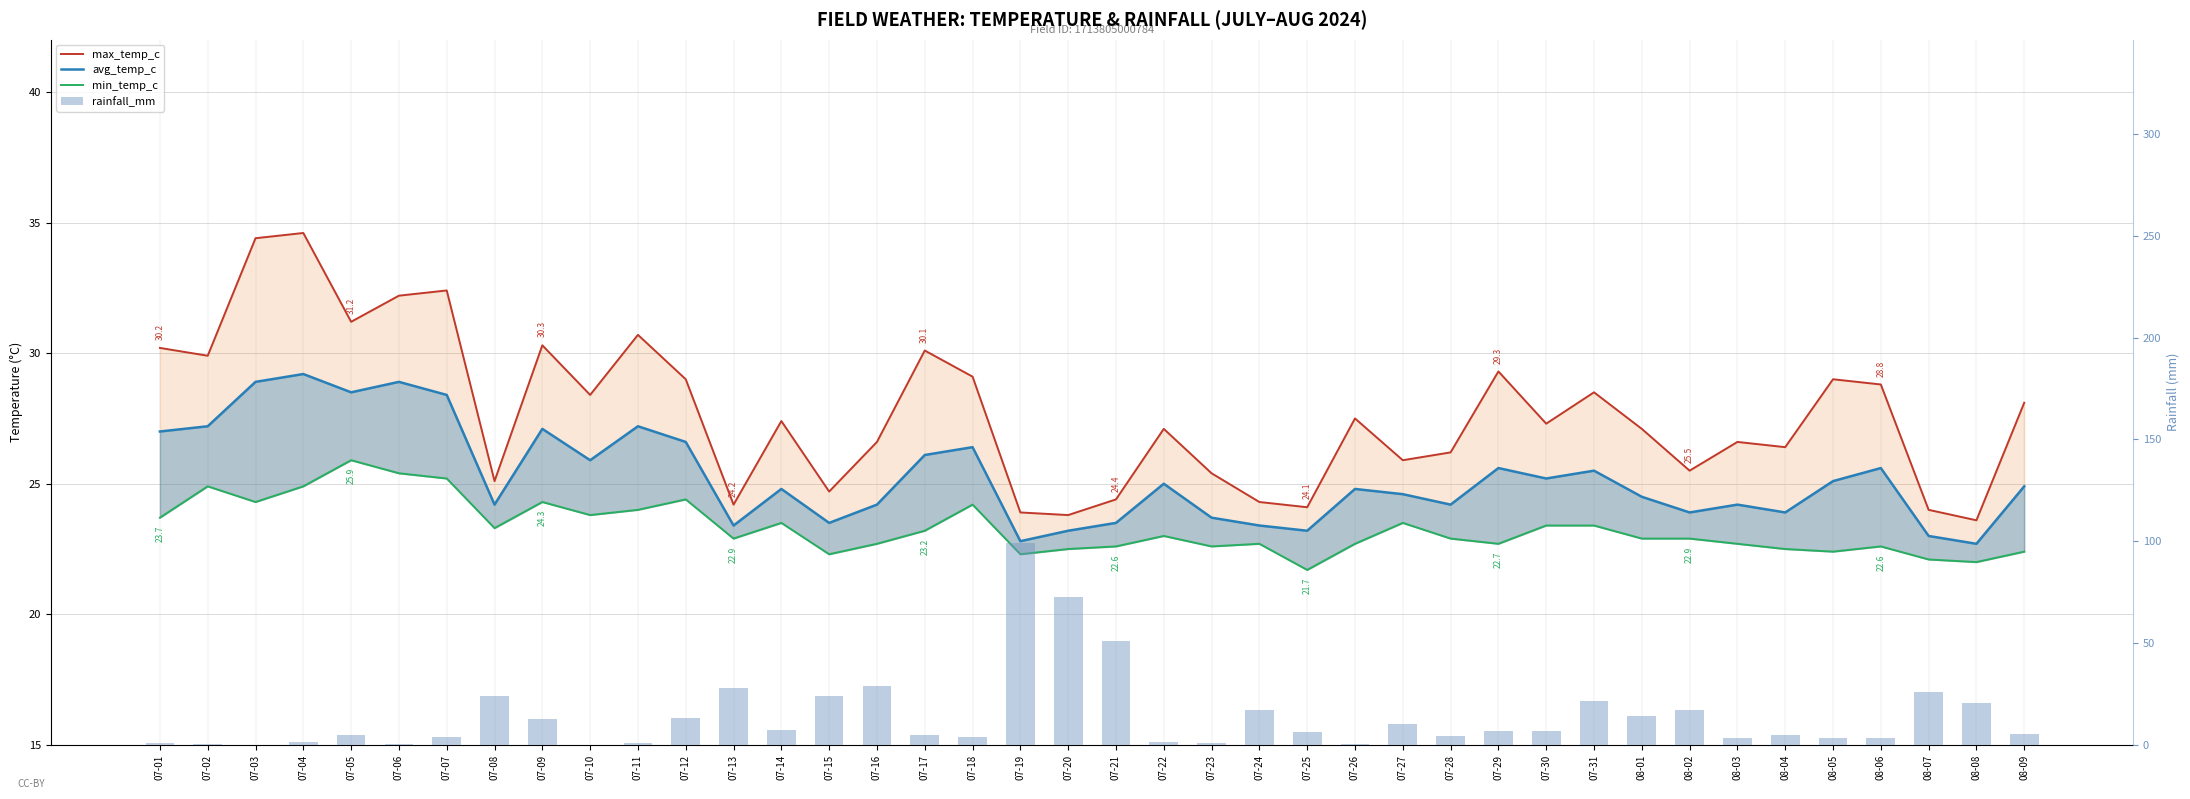

What is the difference between the rainfall_mm values at 07-05 and 08-04?

0.1